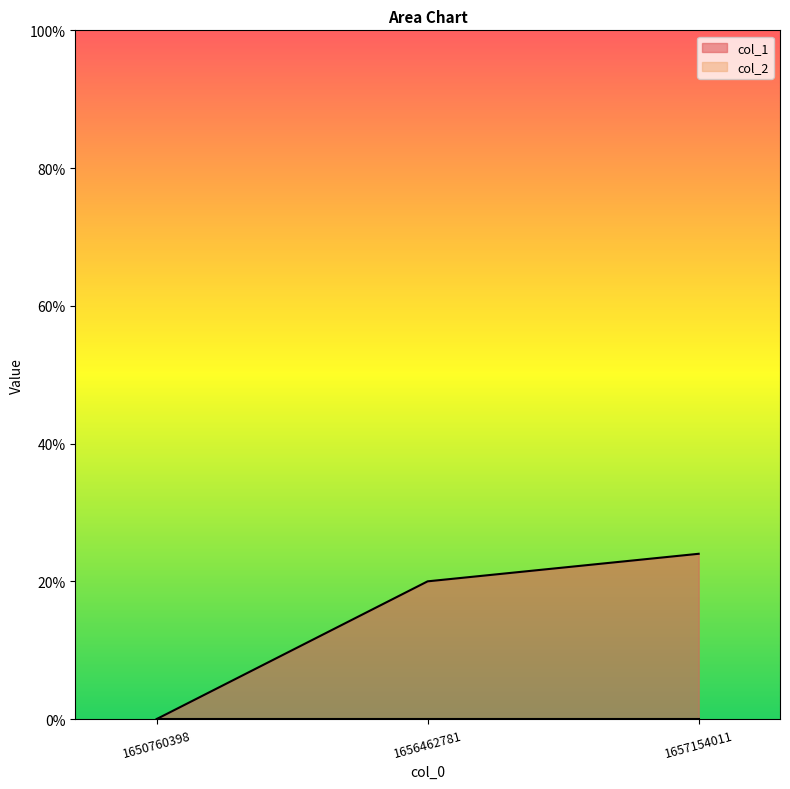

Reading left to right, extract all data points from this chart.

0	20	24